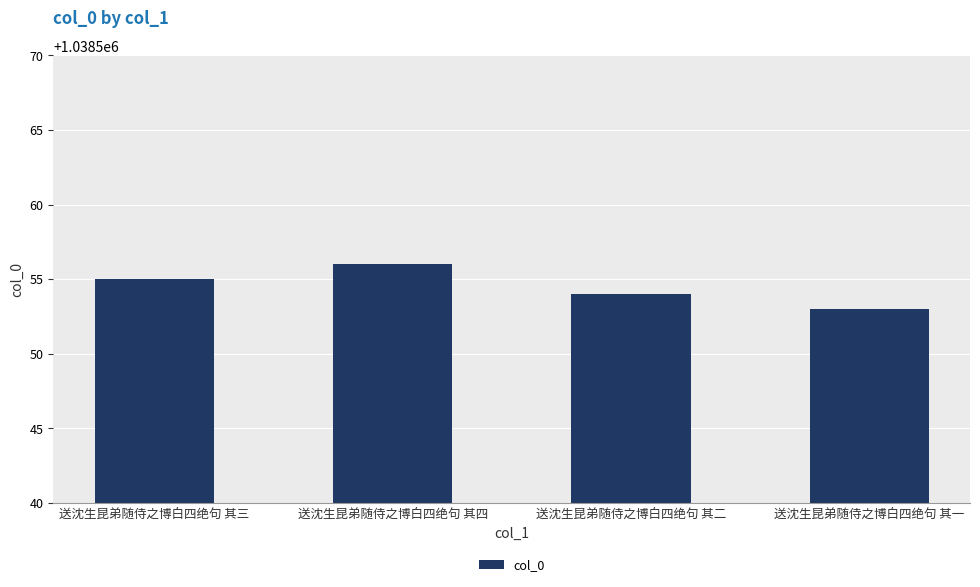

What is the sum of the values at 送沈生昆弟随侍之博白四绝句 其三 and 送沈生昆弟随侍之博白四绝句 其二?

2077109